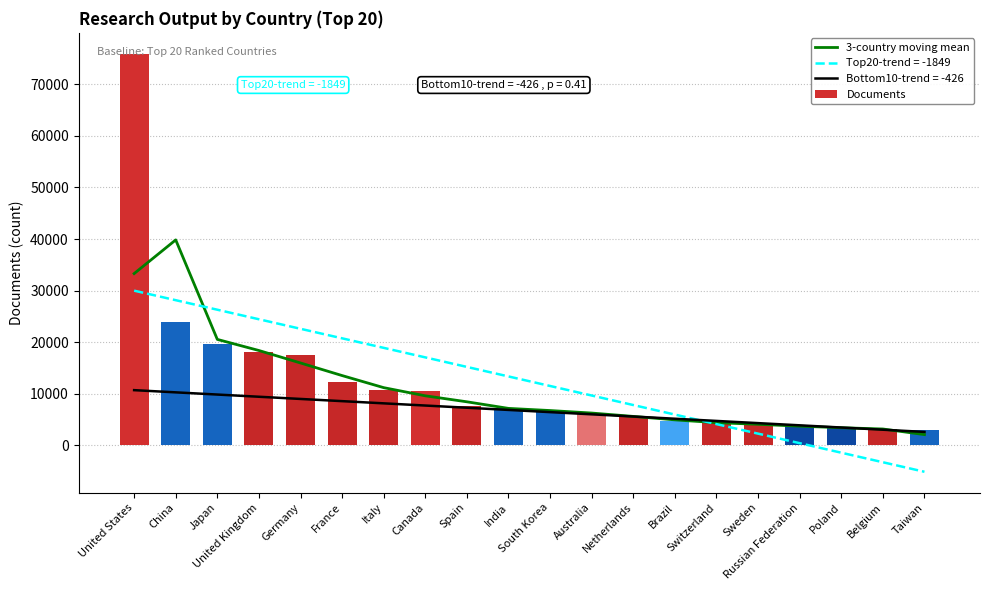

At how many categories does at least one series exceed 60833?

1